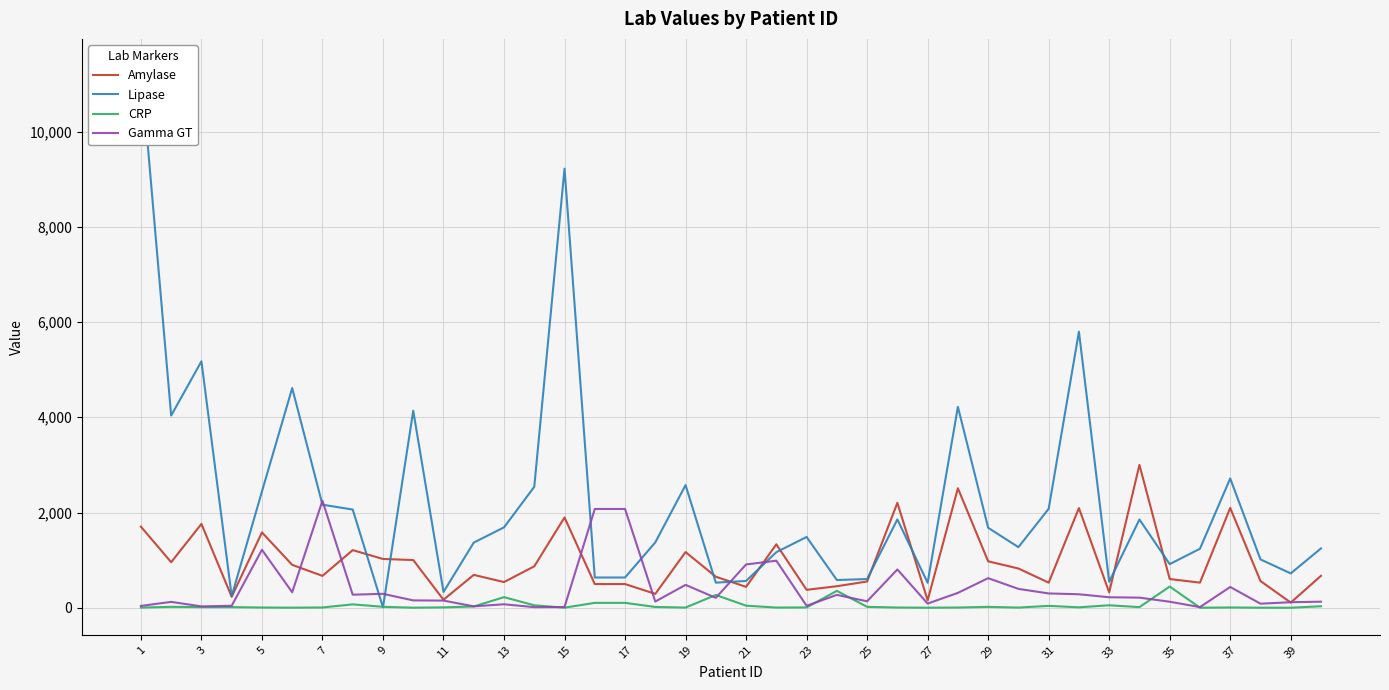

List the series in order of their peak value, lowest first.

CRP, Gamma GT, Amylase, Lipase